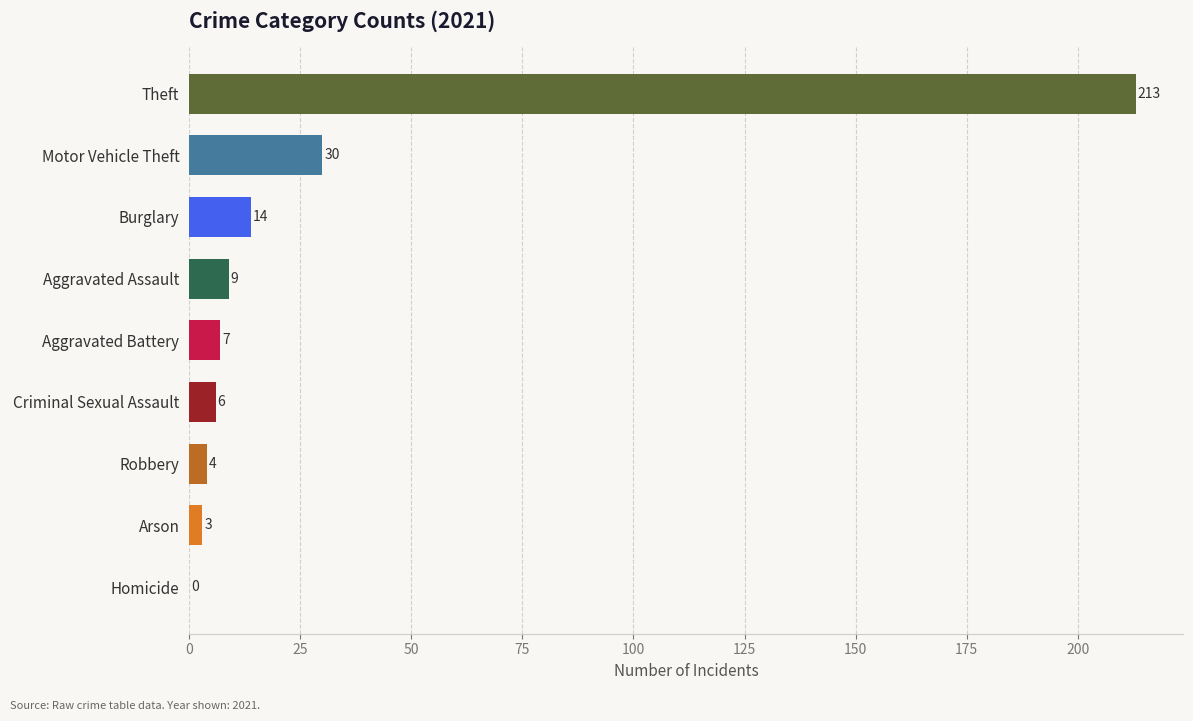

Where is the data nearest to the value 106?

Motor Vehicle Theft